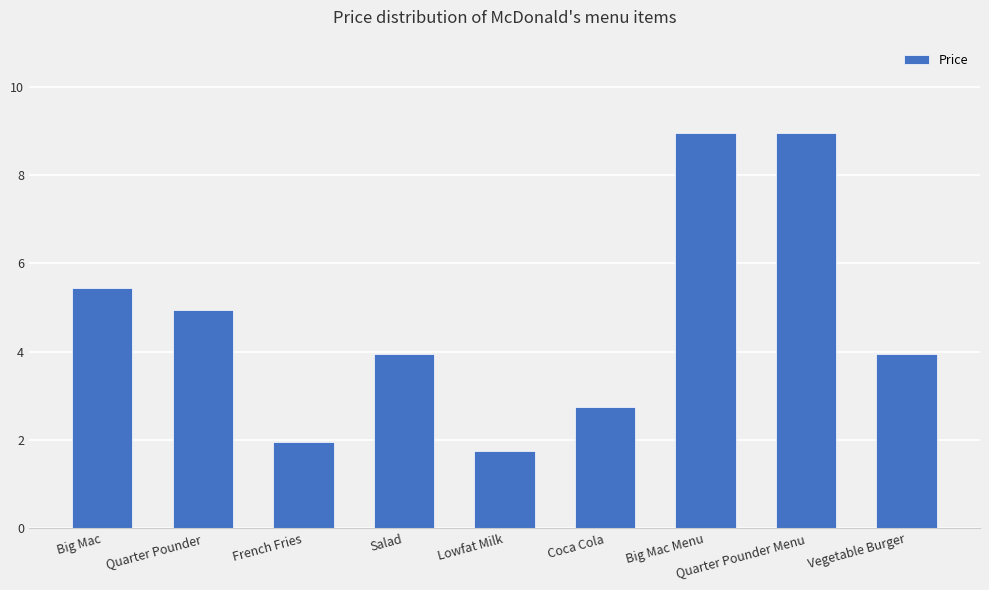

What is the value of the 6th bar from the left?

2.8